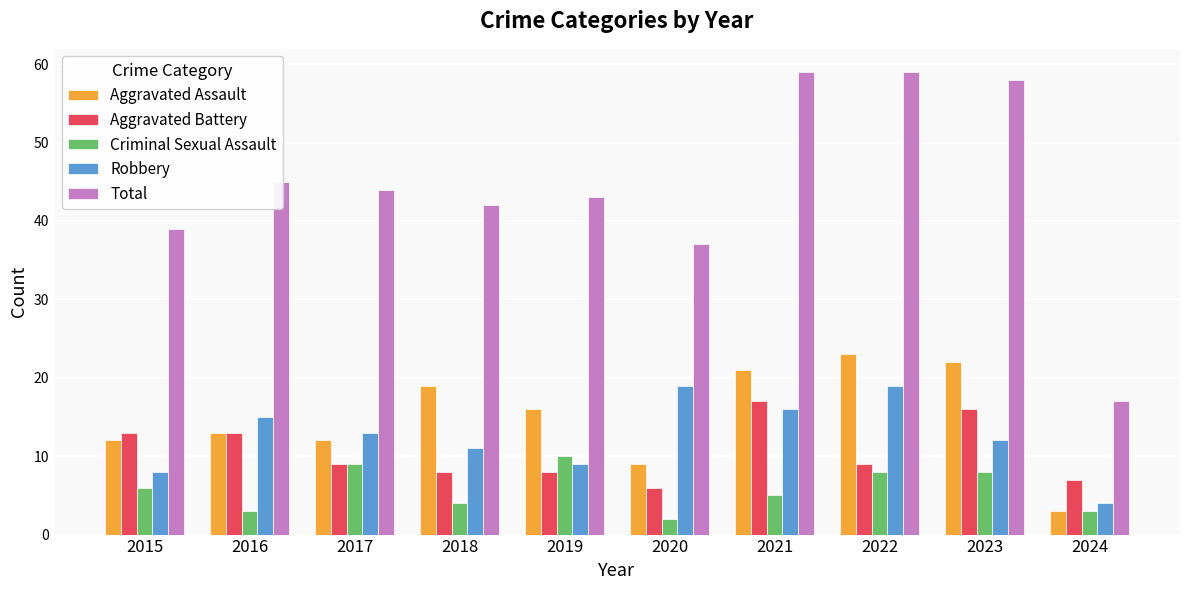

What is the value of the Total bar at the 1st from the left?

39